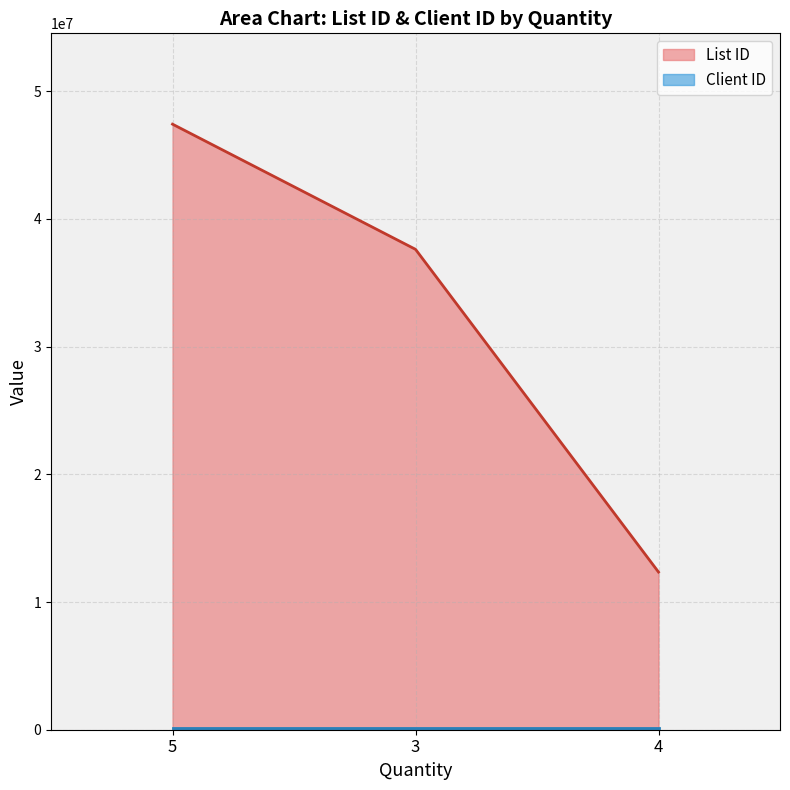

What position from the left is 4?

3